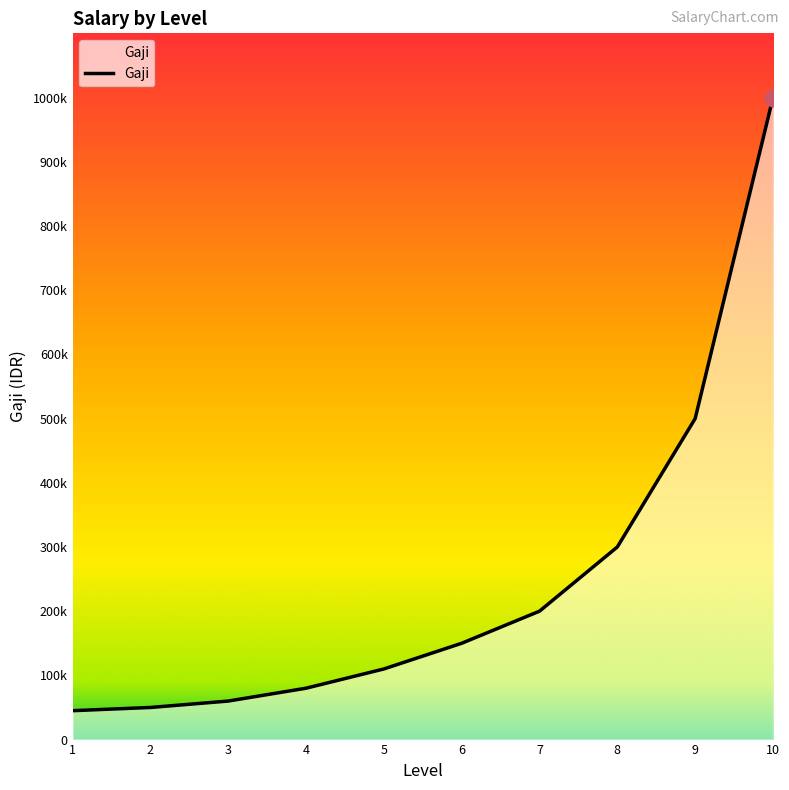

What is the difference between the second highest and second lowest values?

450000